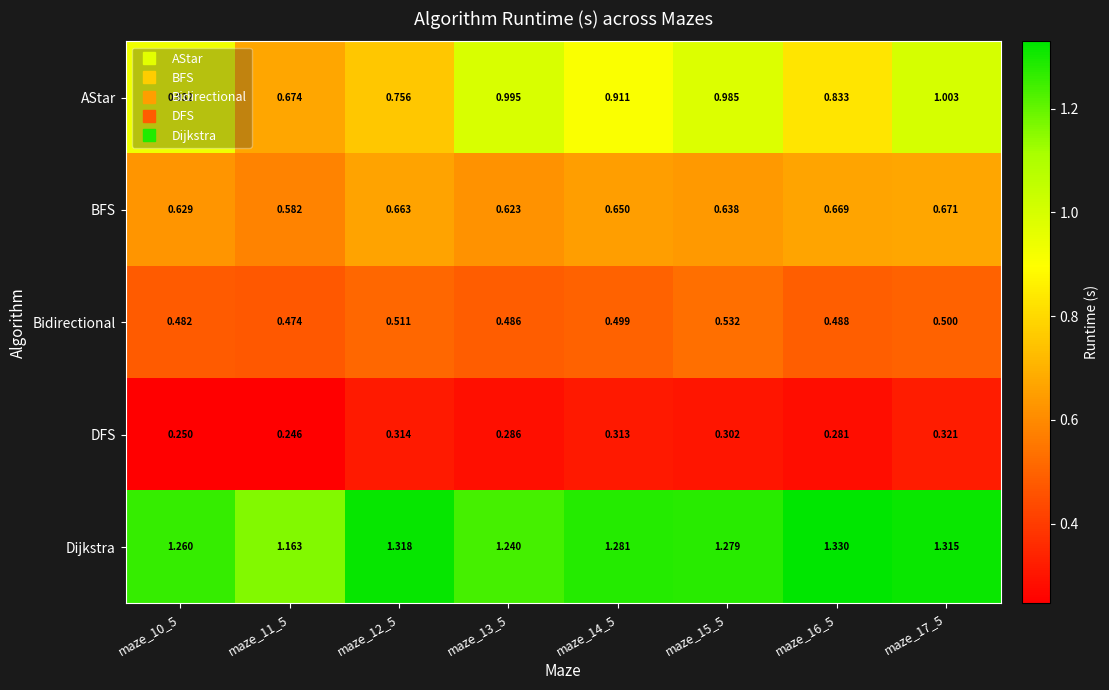

Which series has the largest range (max minus min)?

AStar